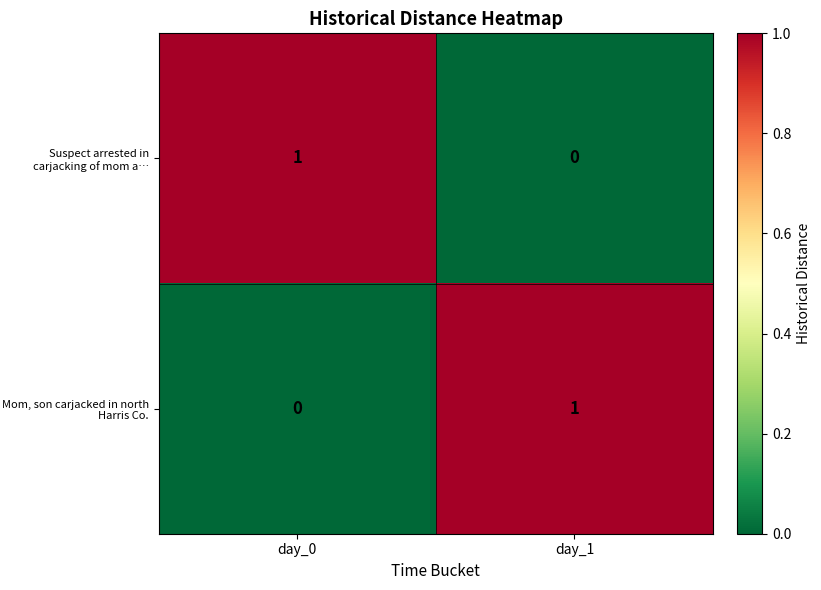

Reading right to left, transcribe all the data shown in this chart.

Suspect arrested in carjacking of mom a…: 0	1
Mom, son carjacked in north Harris Co.: 1	0